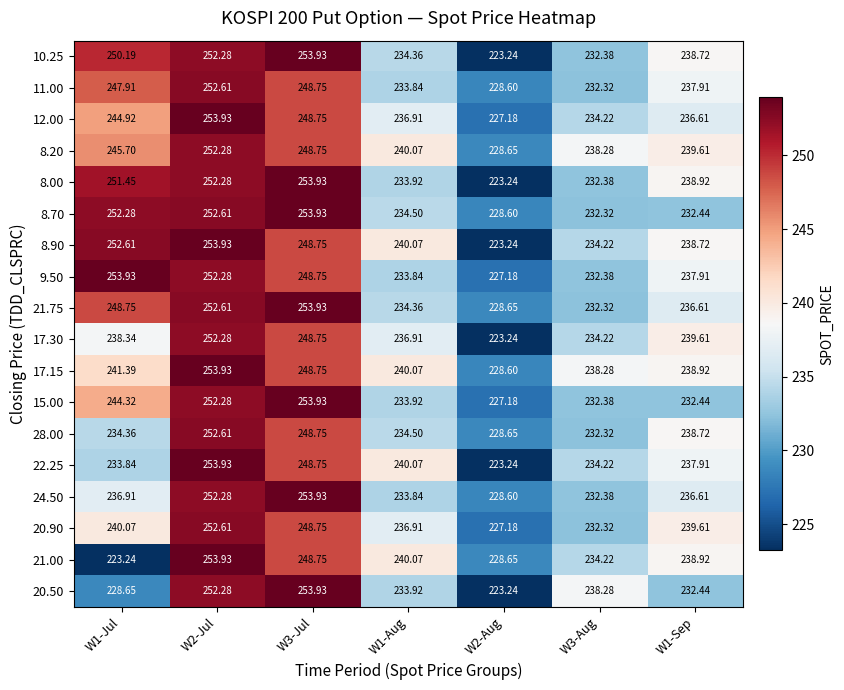

How many categories are shown in the chart?

7